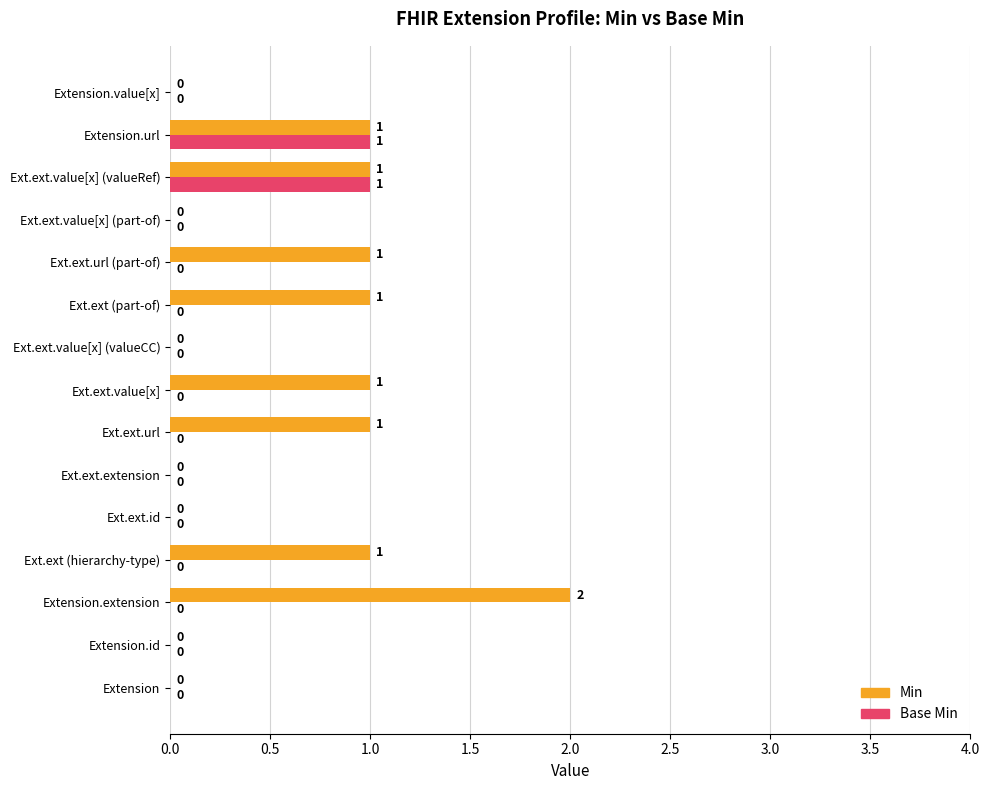

How many Min values are between 0 and 1?

14